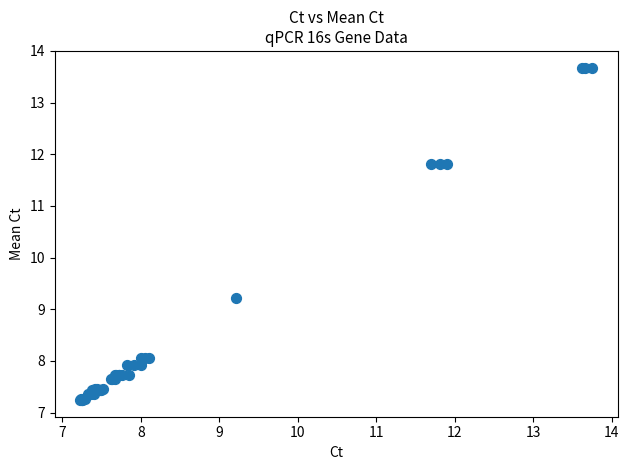

What Y value in the scatter plot is closest to 10?

9.2